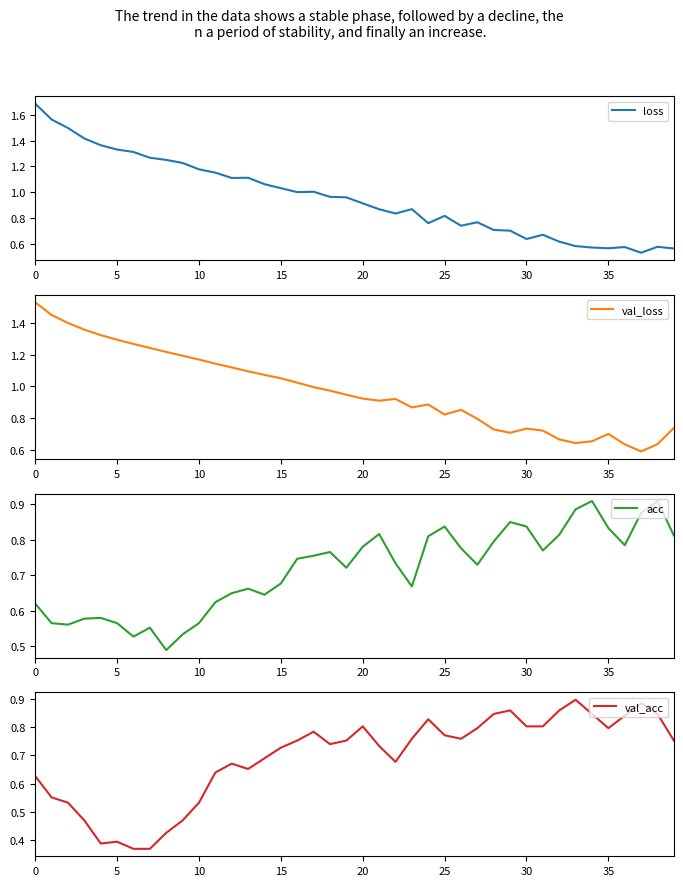

How many lines are shown in the chart?

4